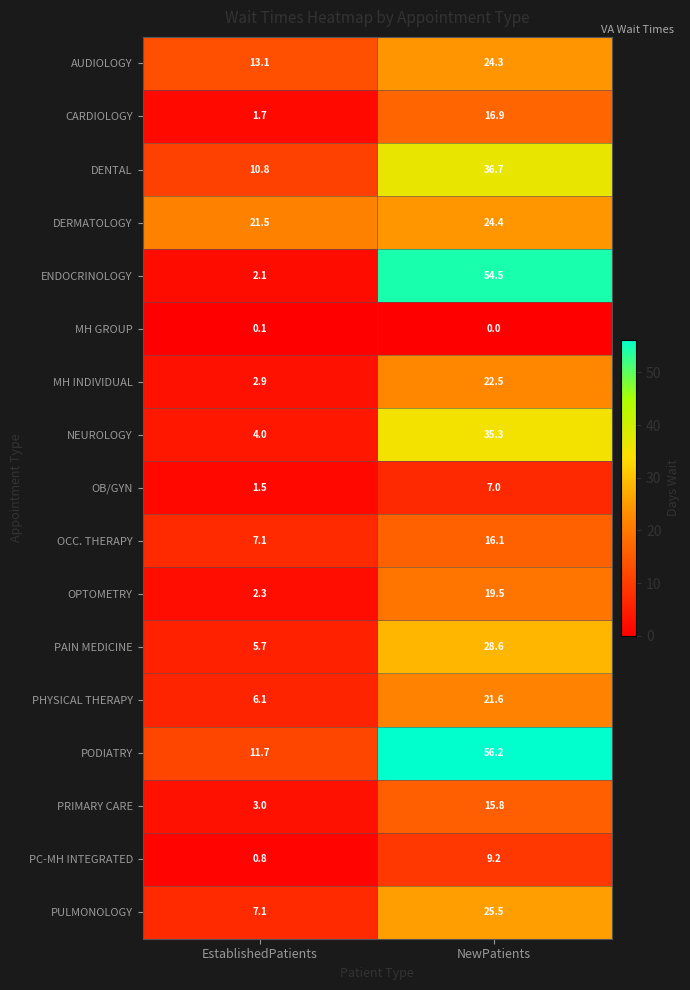

The OCC. THERAPY series shows 16.1 at NewPatients. True or false?

True